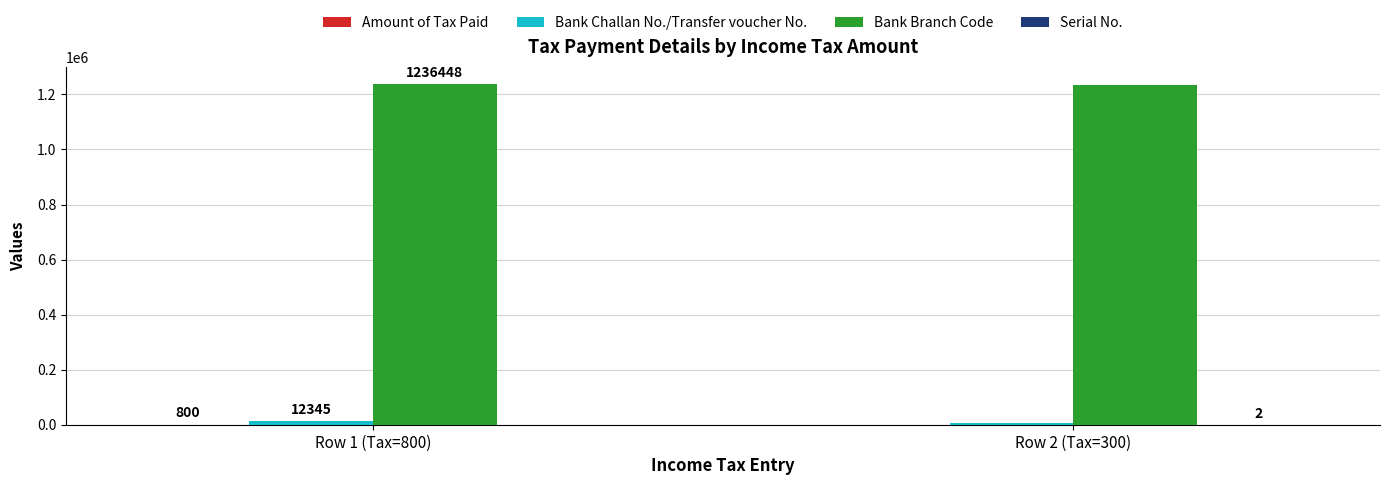

What is the sum of all Bank Branch Code values?

2471896